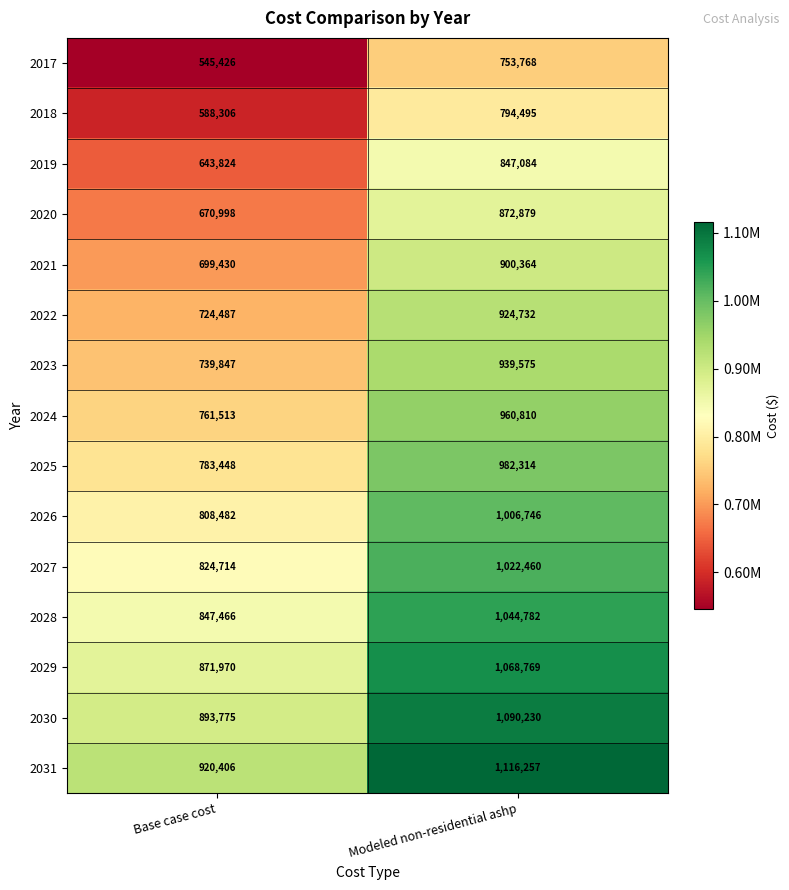

At which label is 2026 closest to 907614?

Base case cost